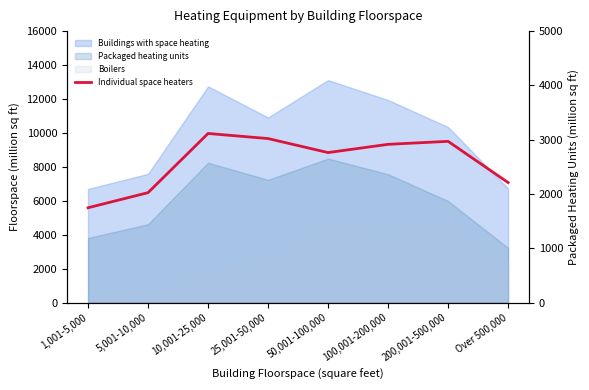

How many lines are shown in the chart?

1